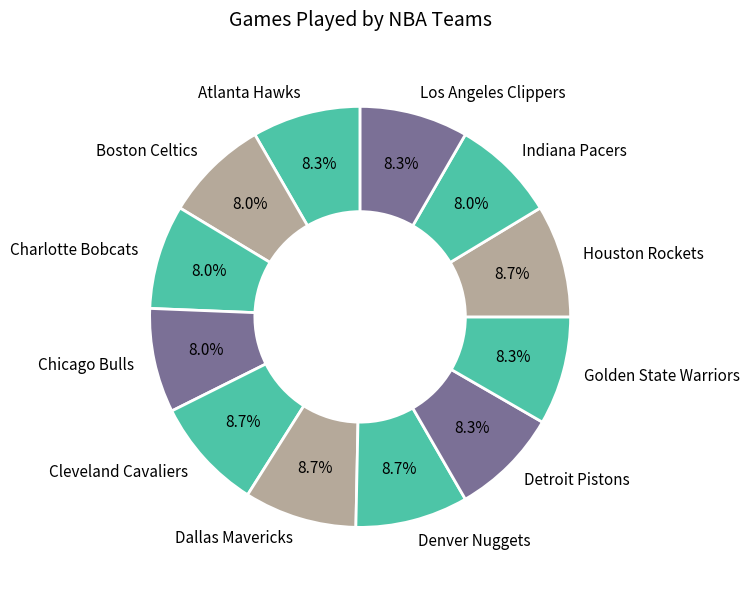

To the nearest percent, what is the difference between the largest and smallest slice percentages?

1%